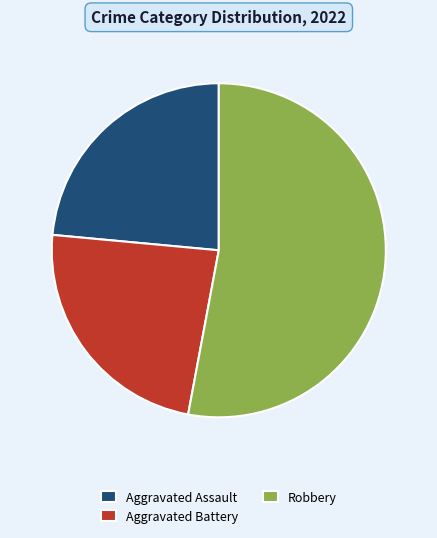

Is there any slice that represents more than half of the pie?

Yes